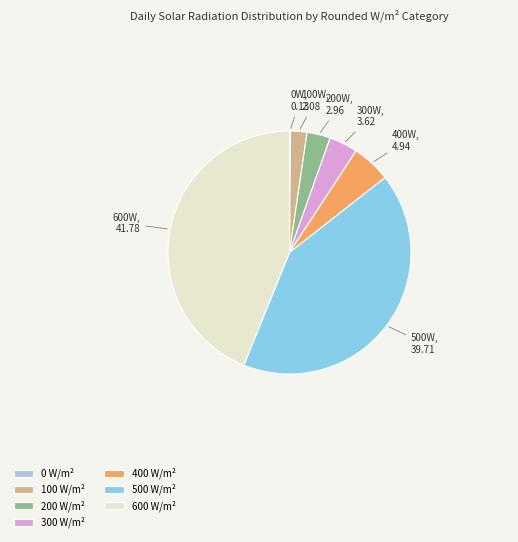

Is there any slice that represents more than half of the pie?

No